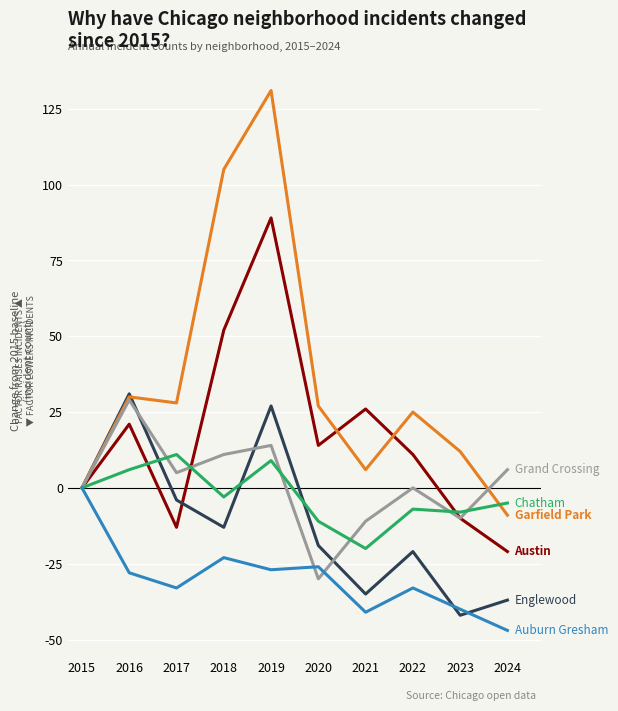

What is the spread (max minus min) of values at 2017?

61